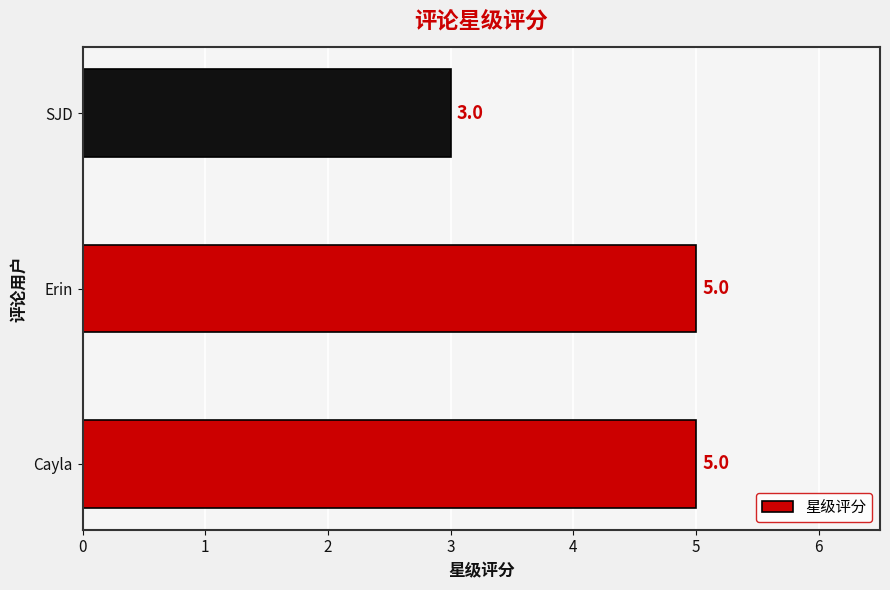

What is the greatest value displayed?

5